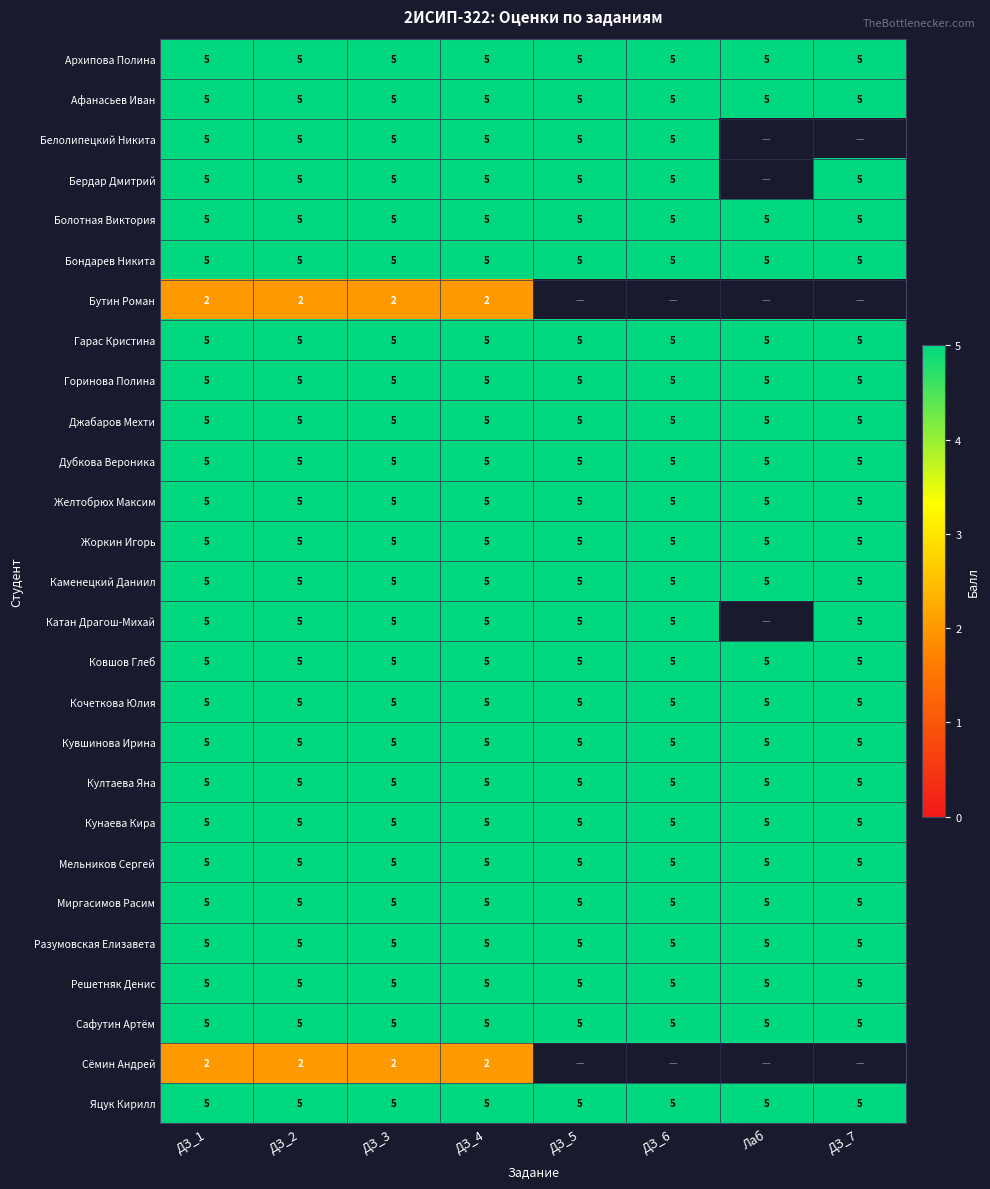

What is the maximum value shown in the chart?

5.0